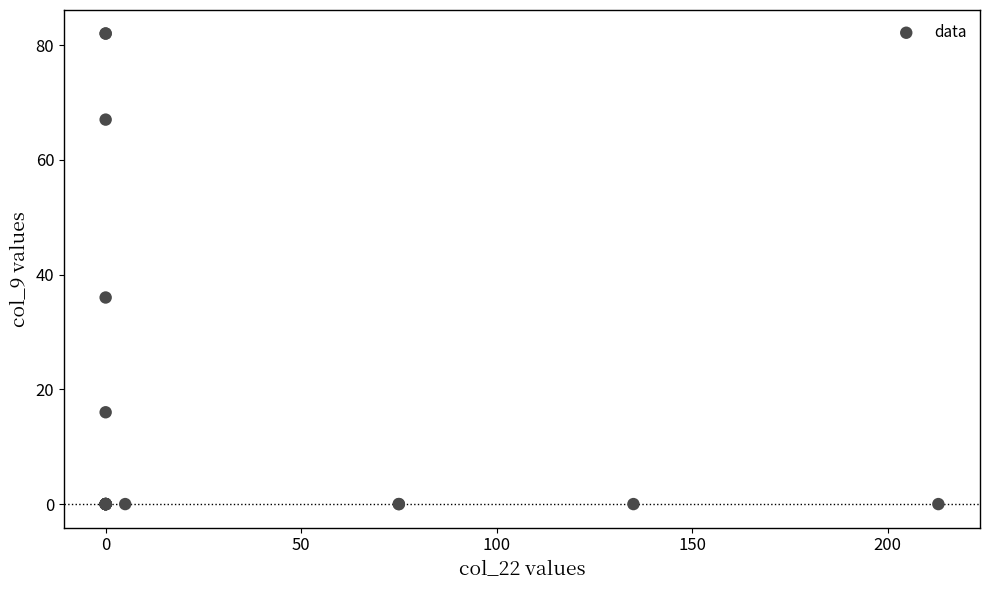

What Y value in the scatter plot is closest to 41?

36